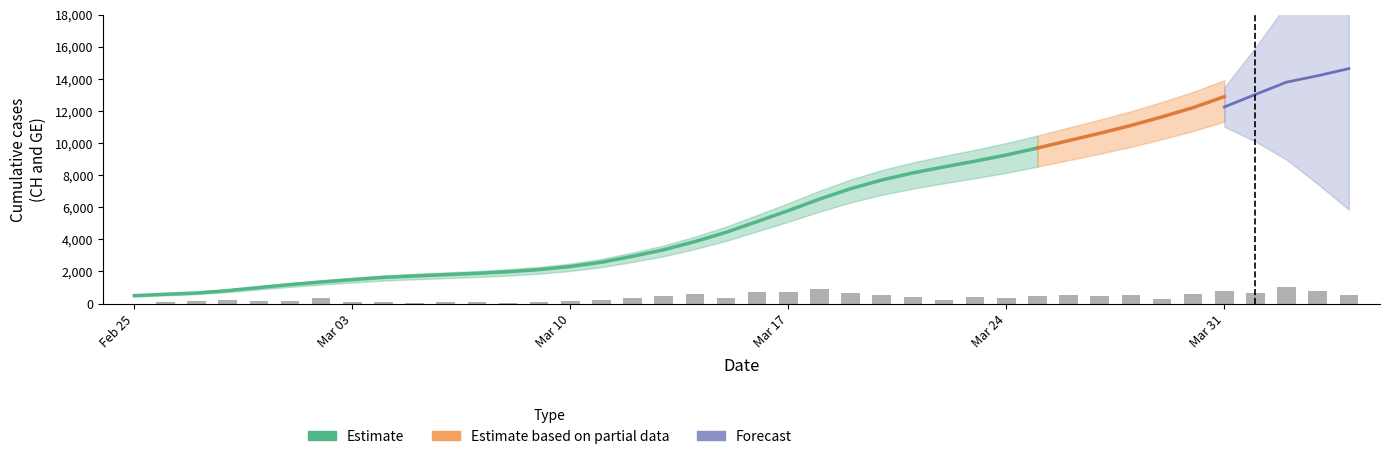

What is the sum of all CH values?

242133